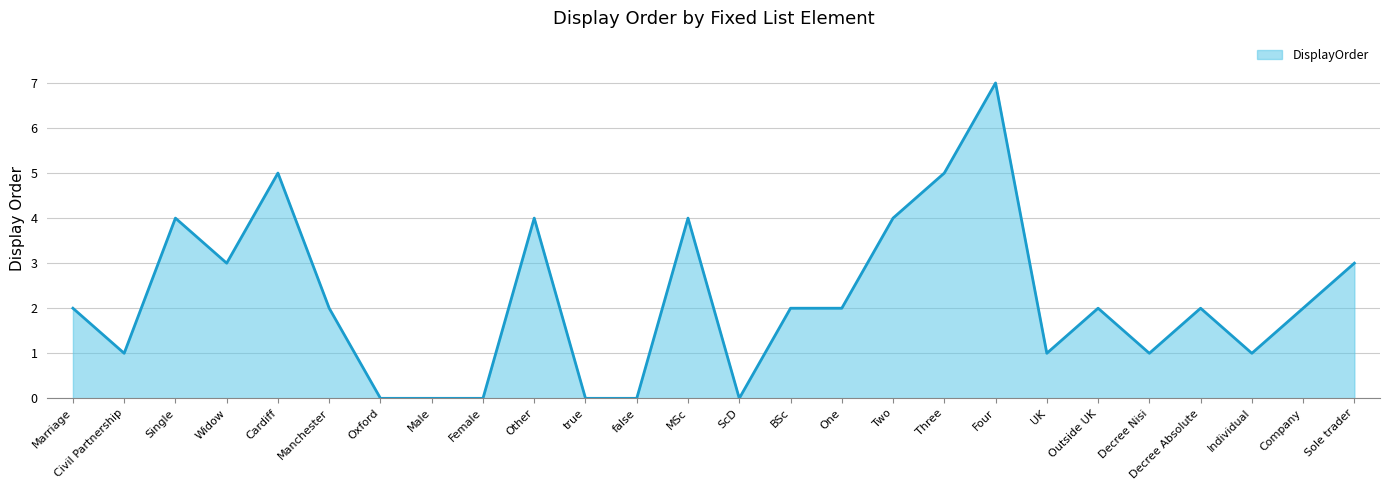

Is it true that the value at Sole trader is 3?

True